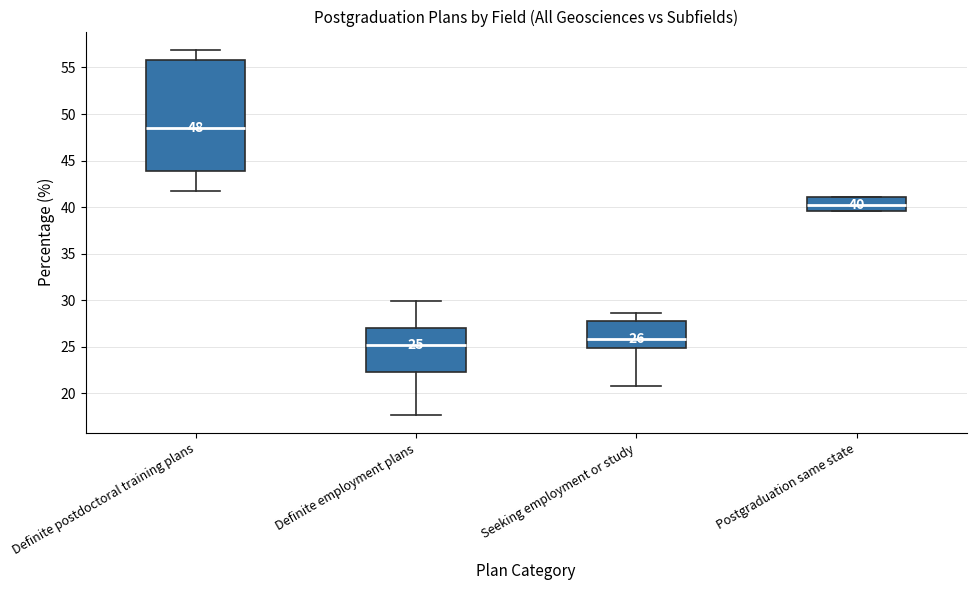

Which box is the tallest, from its lower edge to its upper edge?

Definite postdoctoral training plans